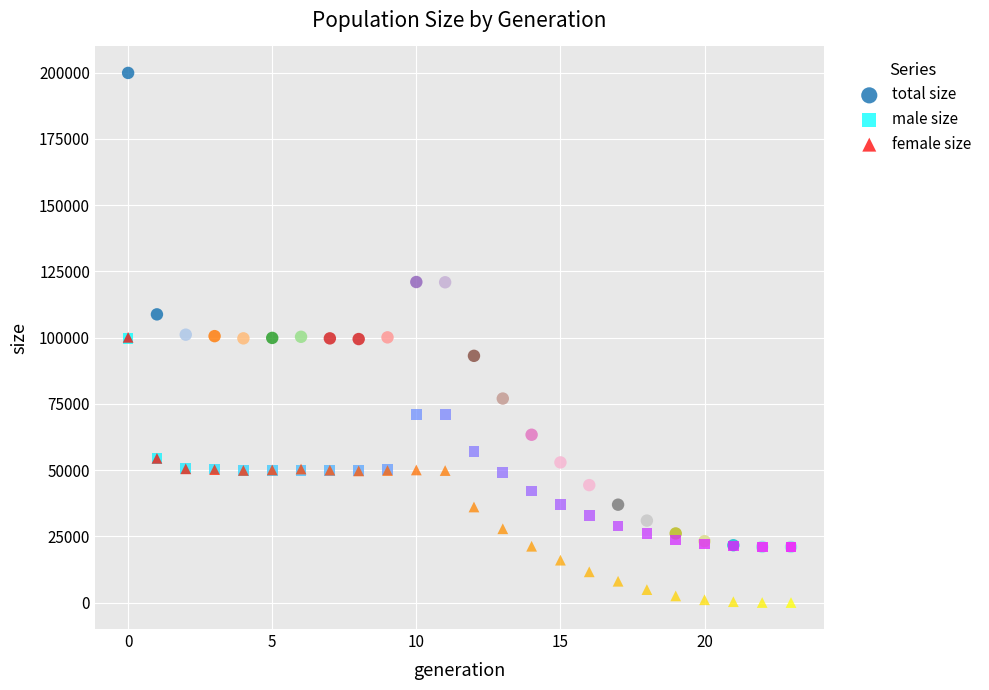

What are all the series names shown in the legend?

total size, male size, female size